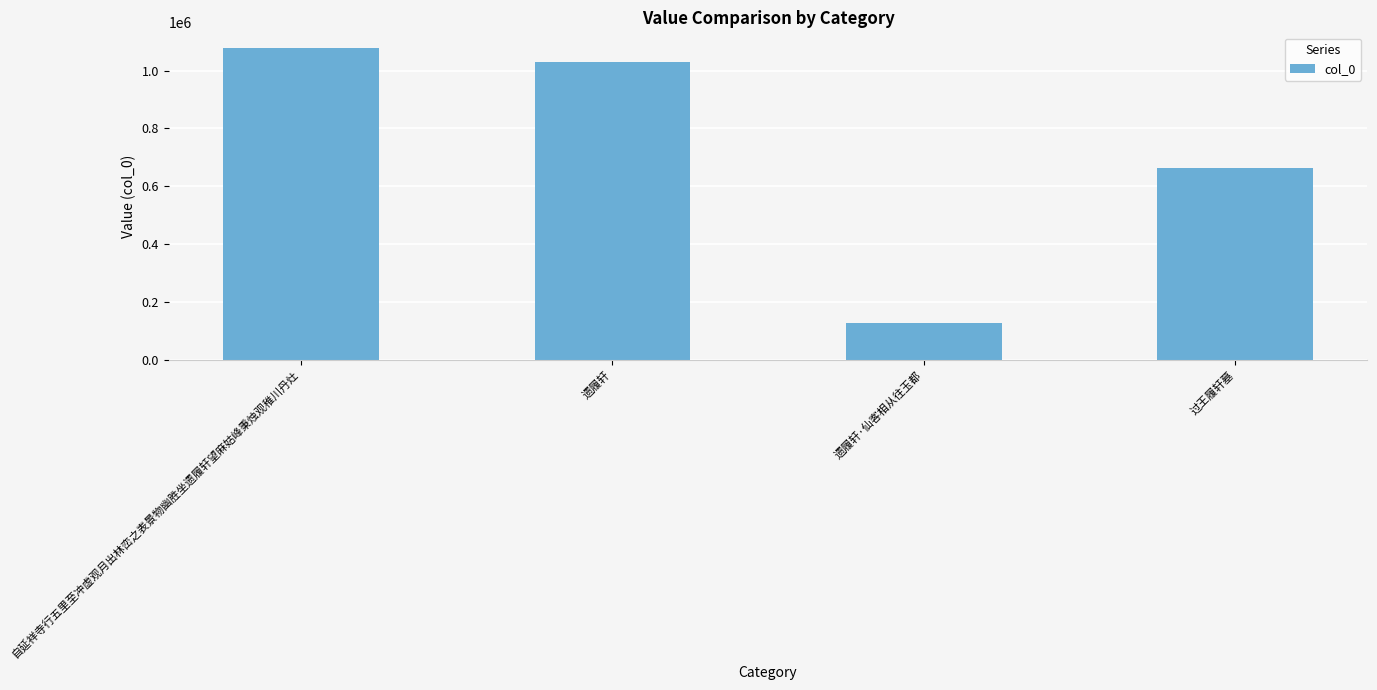

At which category does the chart reach its minimum across all series?

遗履轩·仙客相从往玉都